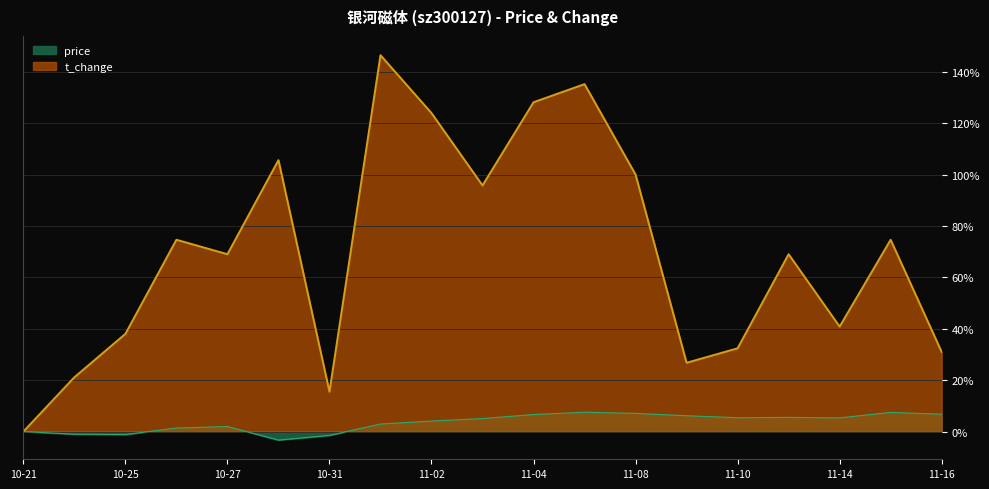

What is the maximum value for price?

7.5